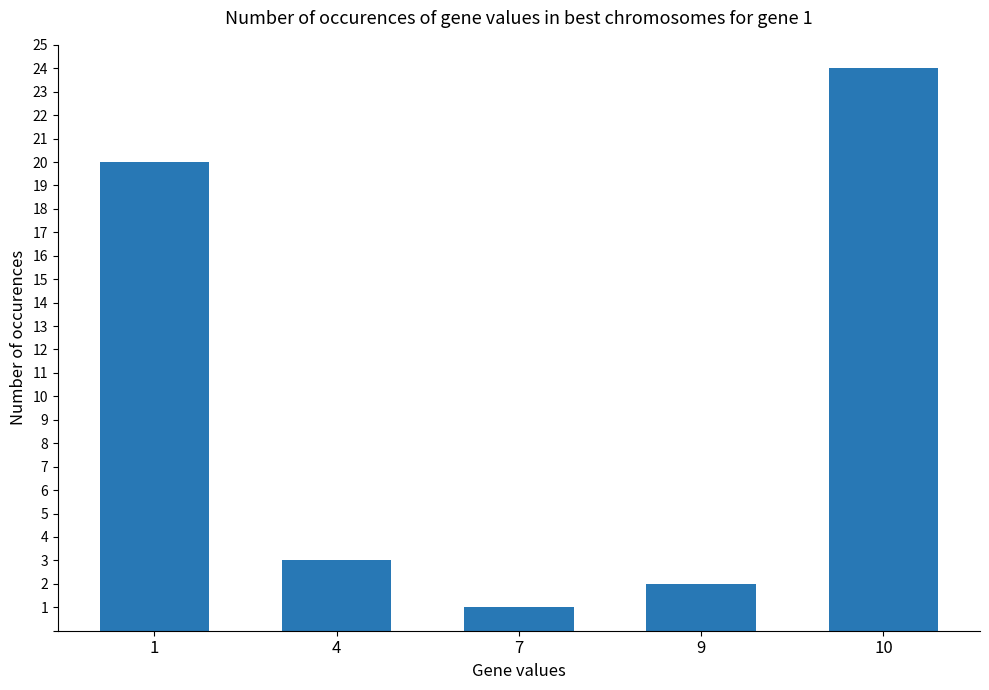

Which label corresponds to the smallest value in the chart?

7